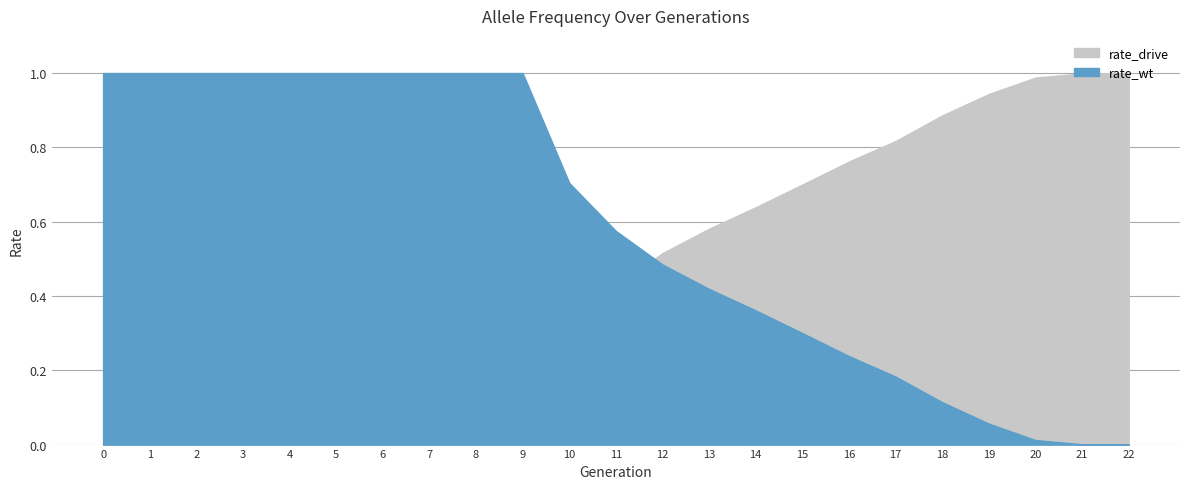

True or false: rate_wt has a value of 0.0 at 22.

True